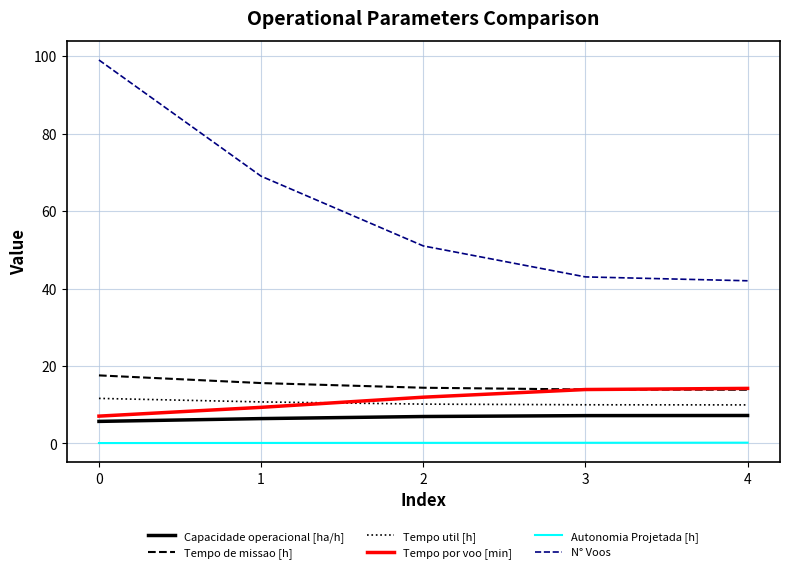

True or false: Tempo util [h] and Capacidade operacional [ha/h] cross at least once.

False